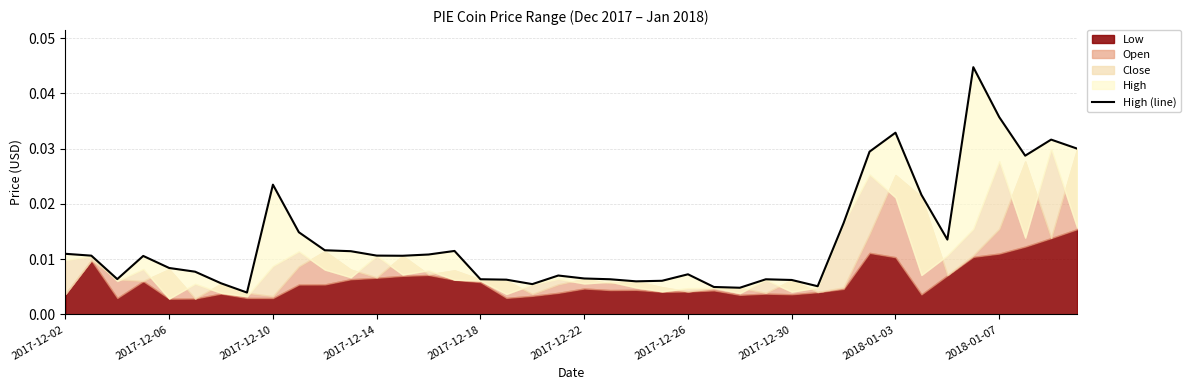

The value at 15 is 0.0. True or false?

False